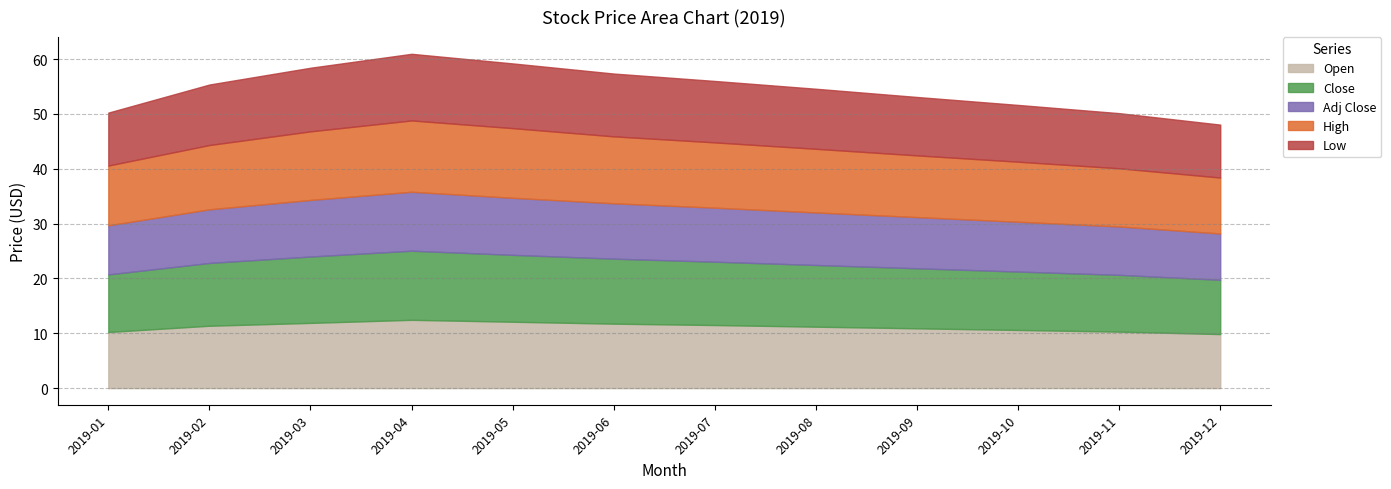

At which label does High reach its minimum?

2019-12